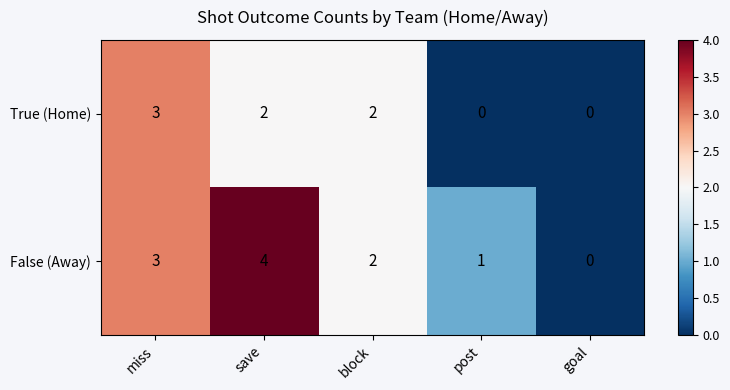

Between save and block, which series saw the biggest shift?

False (Away)